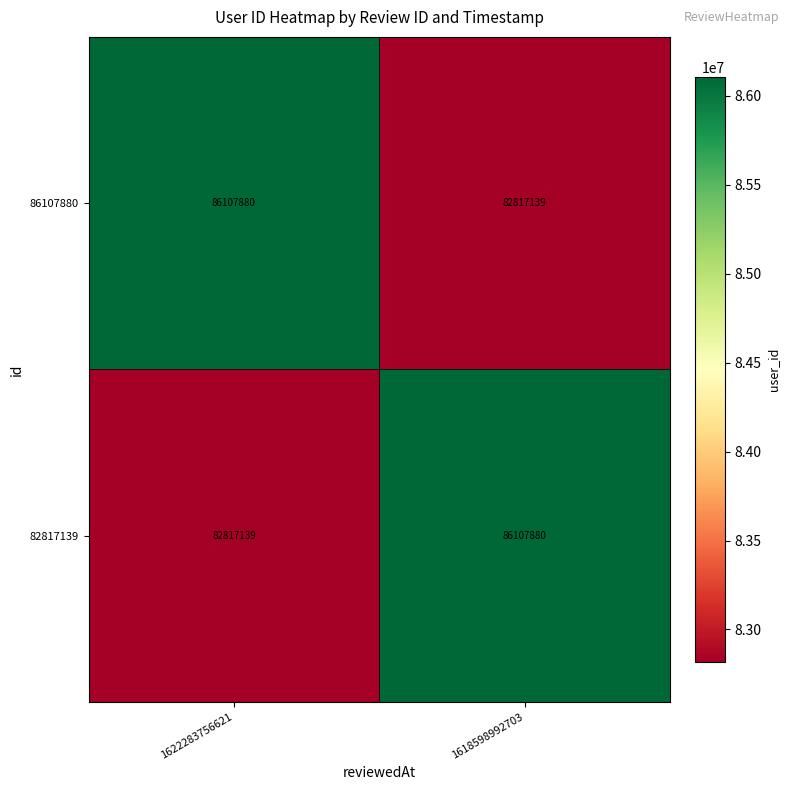

What is the total value across all series at 1622283756621?

168925019